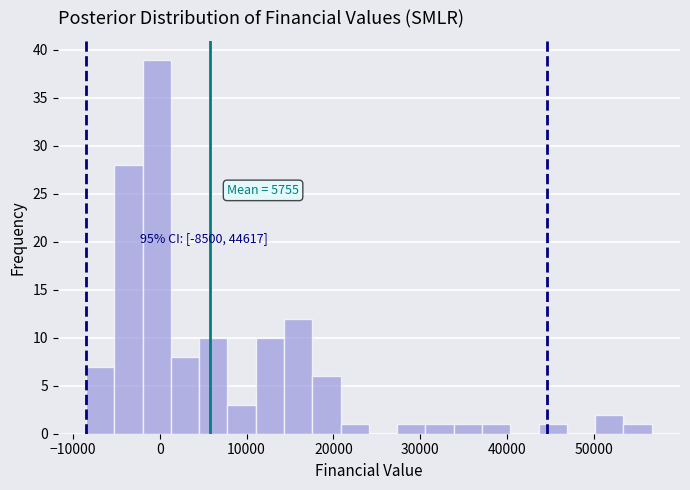

Around what value on the x-axis is the tallest bar? Give the approximate position of its centre, as read against the axis.

0